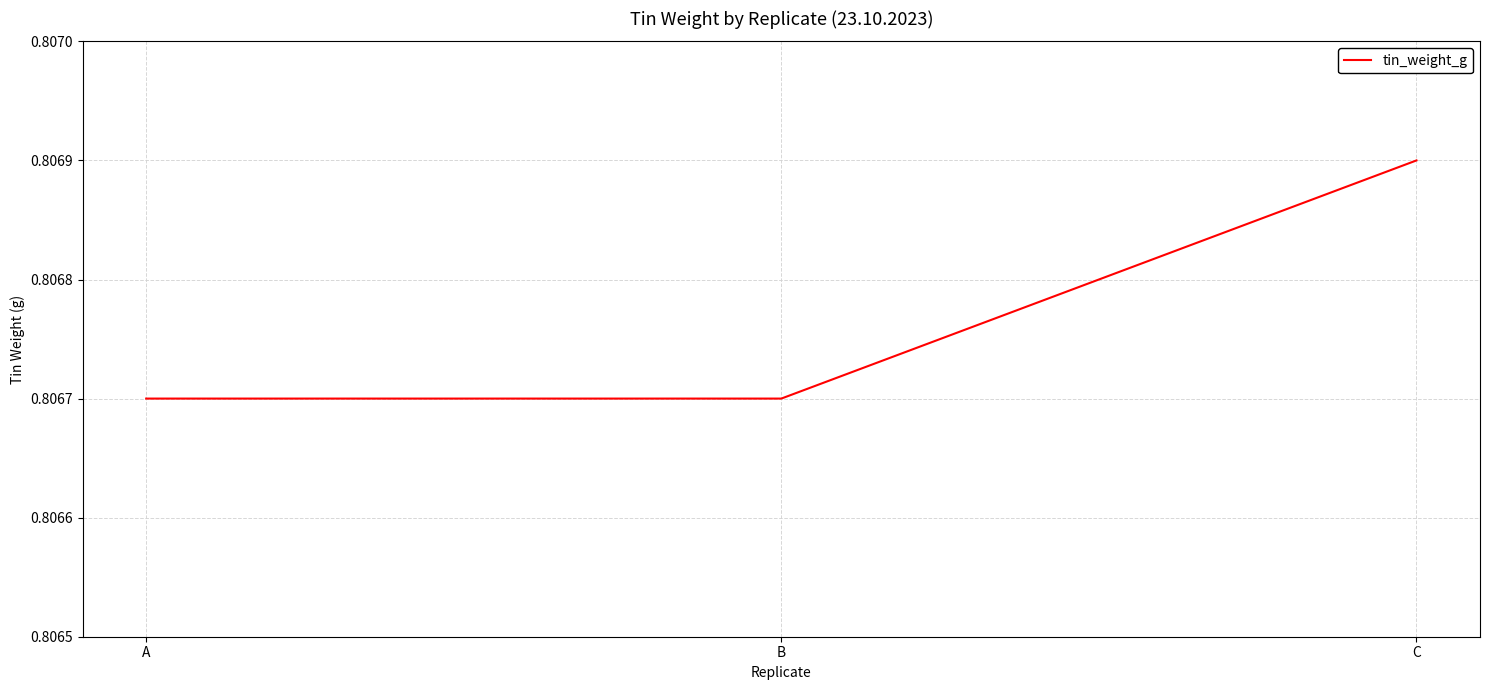

The chart shows a value of 0.2 at B. True or false?

False